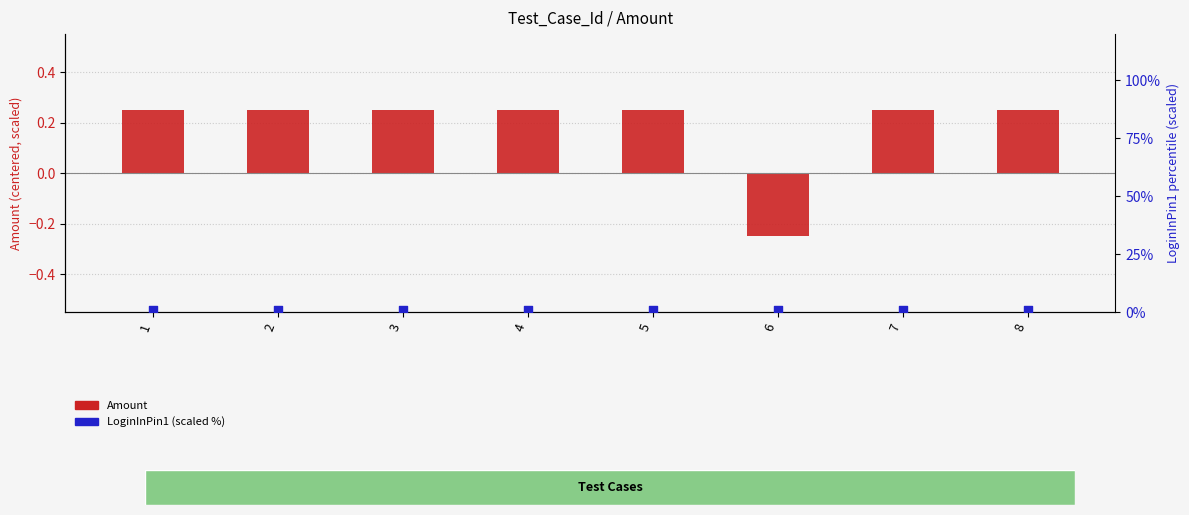

Which series reaches the minimum Y coordinate?

Amount